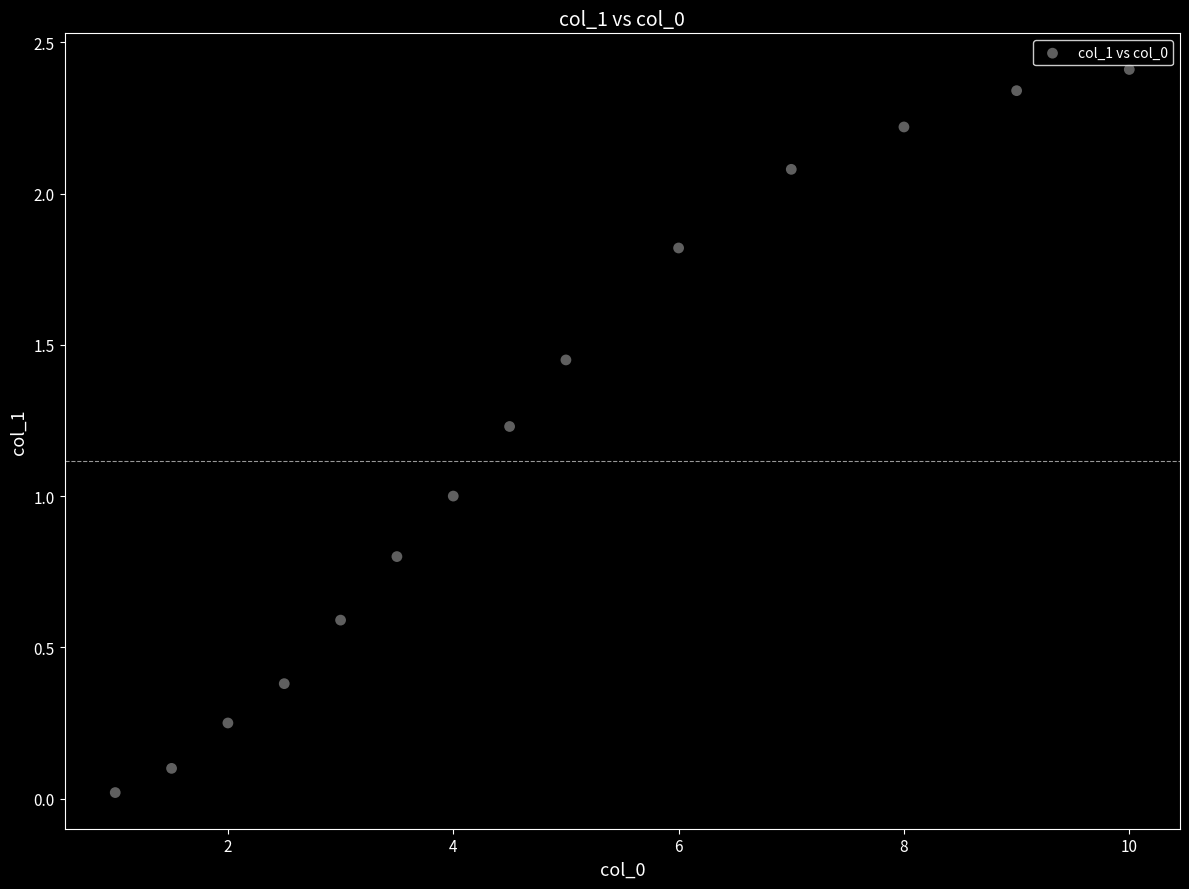

What is the range of X values (max minus min)?

9.0